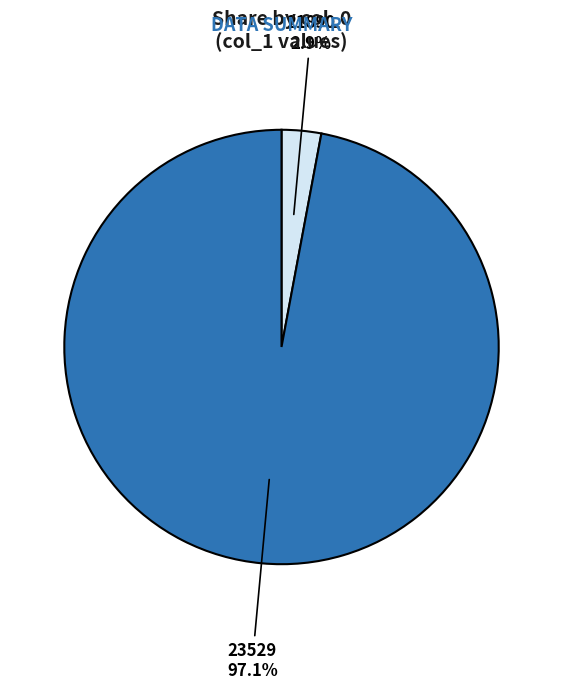

Is there any slice that represents more than half of the pie?

Yes